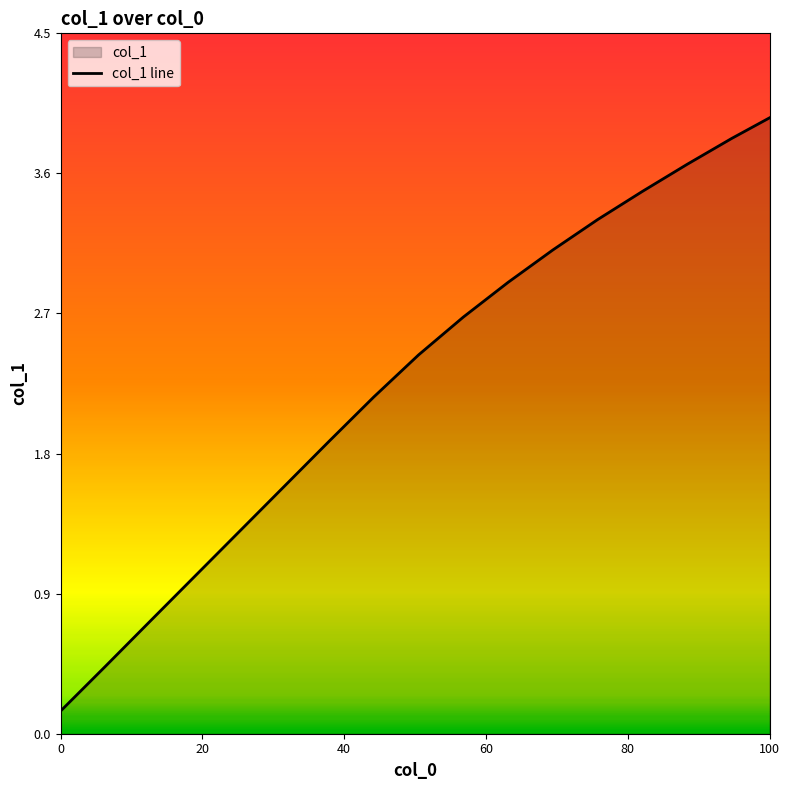

What is the greatest value displayed?

4.0